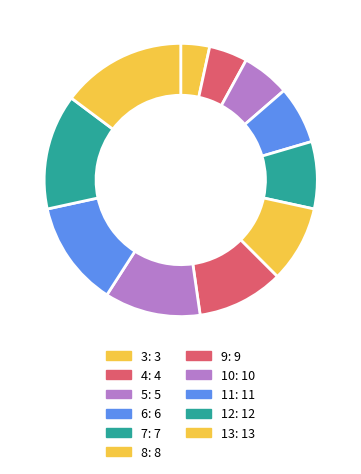

To the nearest percent, what is the difference between the largest and smallest slice percentages?

11%